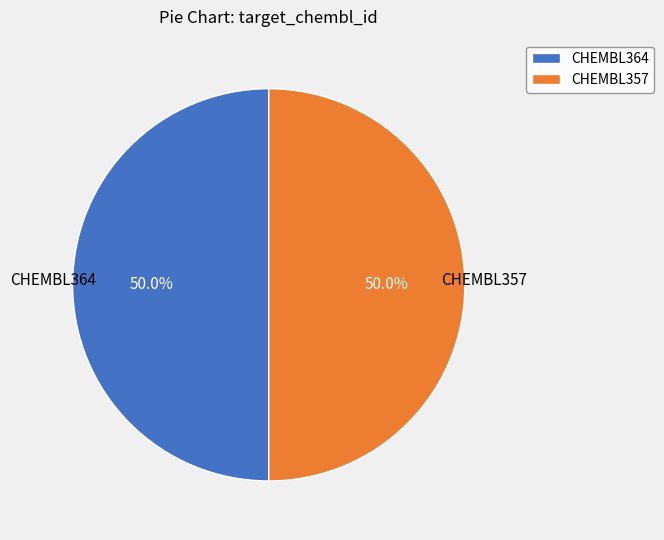

What is the ratio of the value at CHEMBL357 to the value at CHEMBL364?

1.0